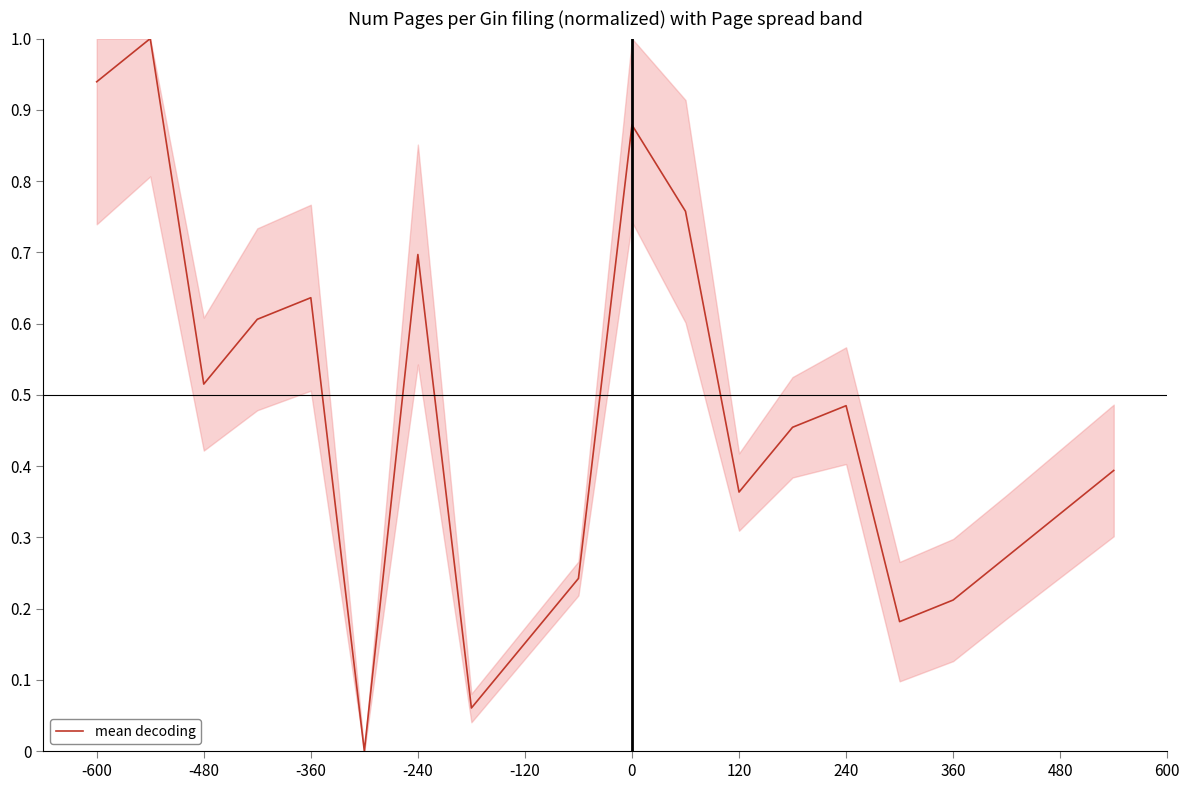

What is the maximum value shown in the chart?

1.0